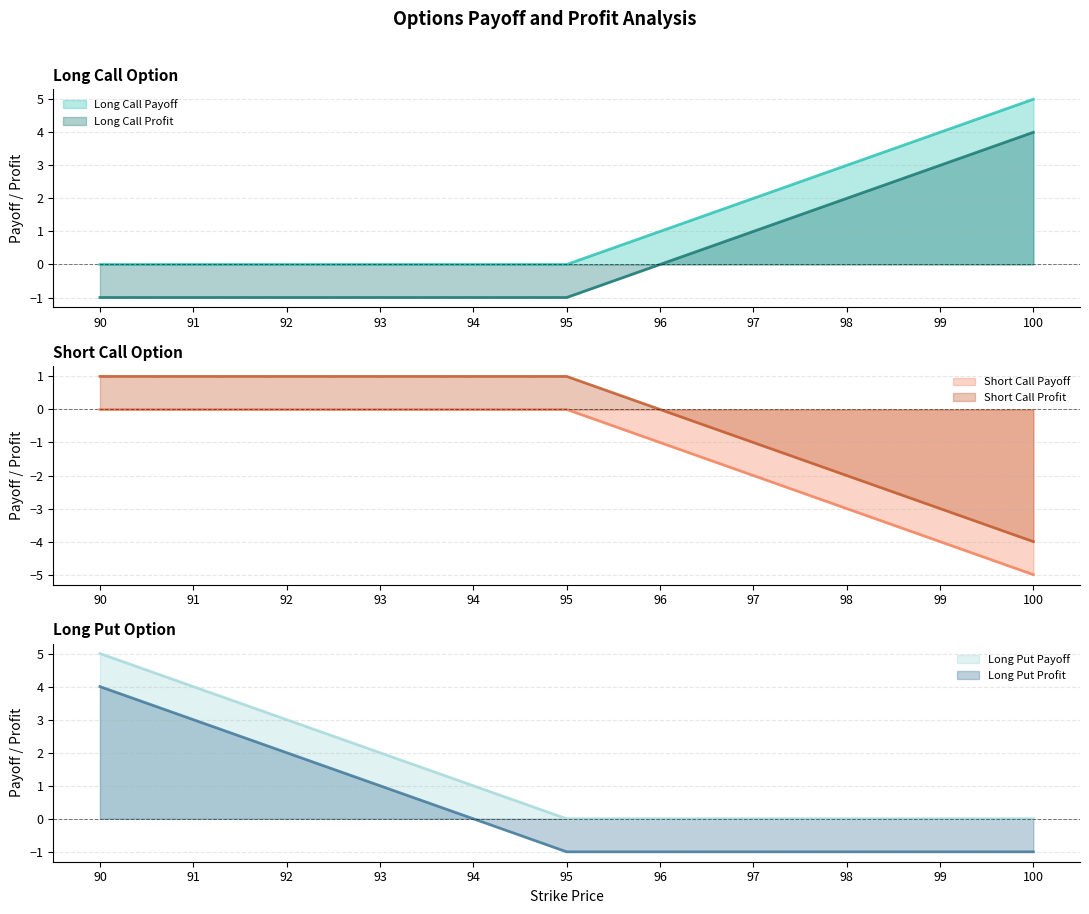

True or false: Long Call Payoff has more than 1 interior local peaks.

False